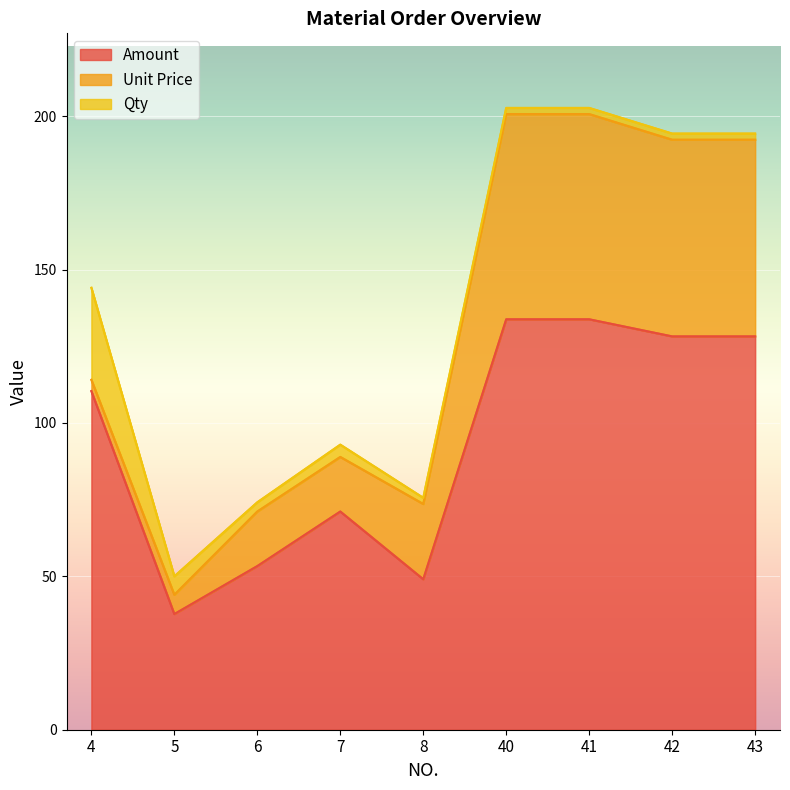

How many values in the Unit Price series are below 24?

4